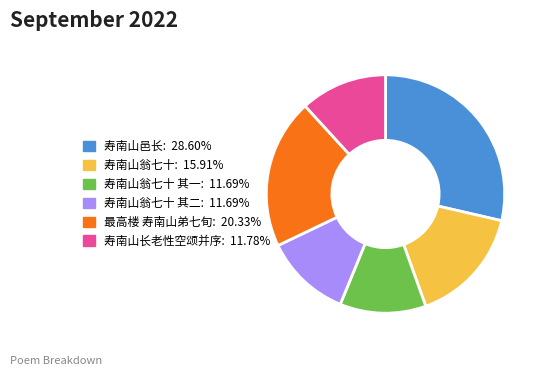

Is there a majority slice in this chart?

No